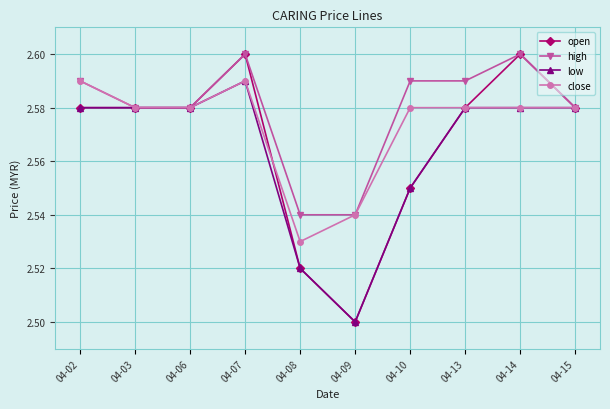

Which category has the highest value in the low series?

04-07